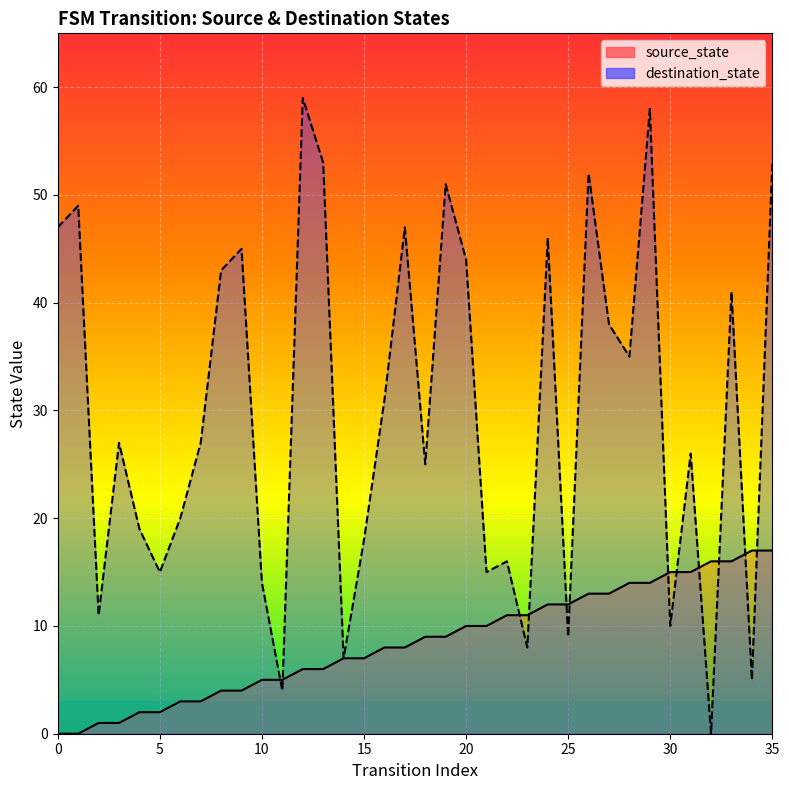

Between which two adjacent categories do source_state and destination_state first intersect?

10 and 11